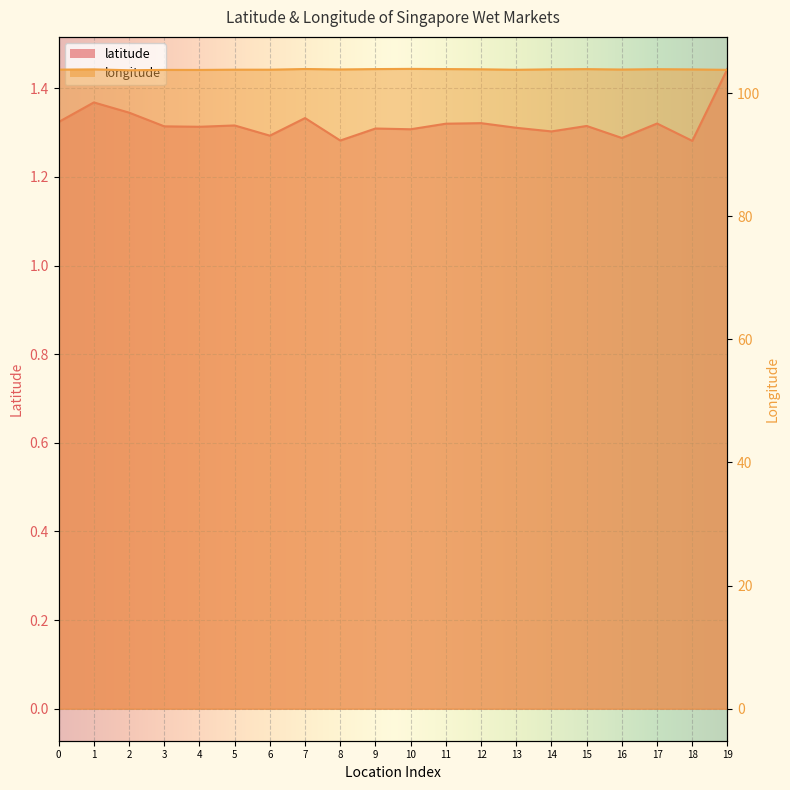

True or false: longitude has a value of 44.1 at 6.

False